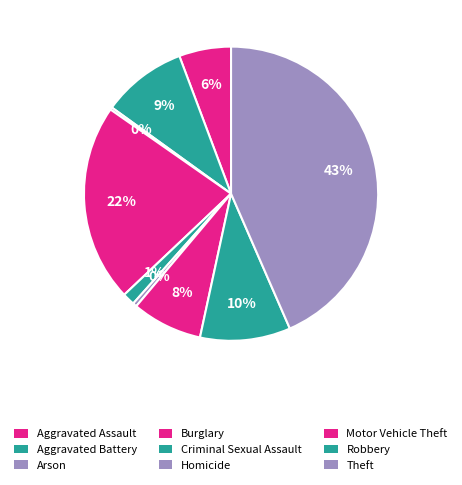

Is it true that Theft is 50% of the pie?

False